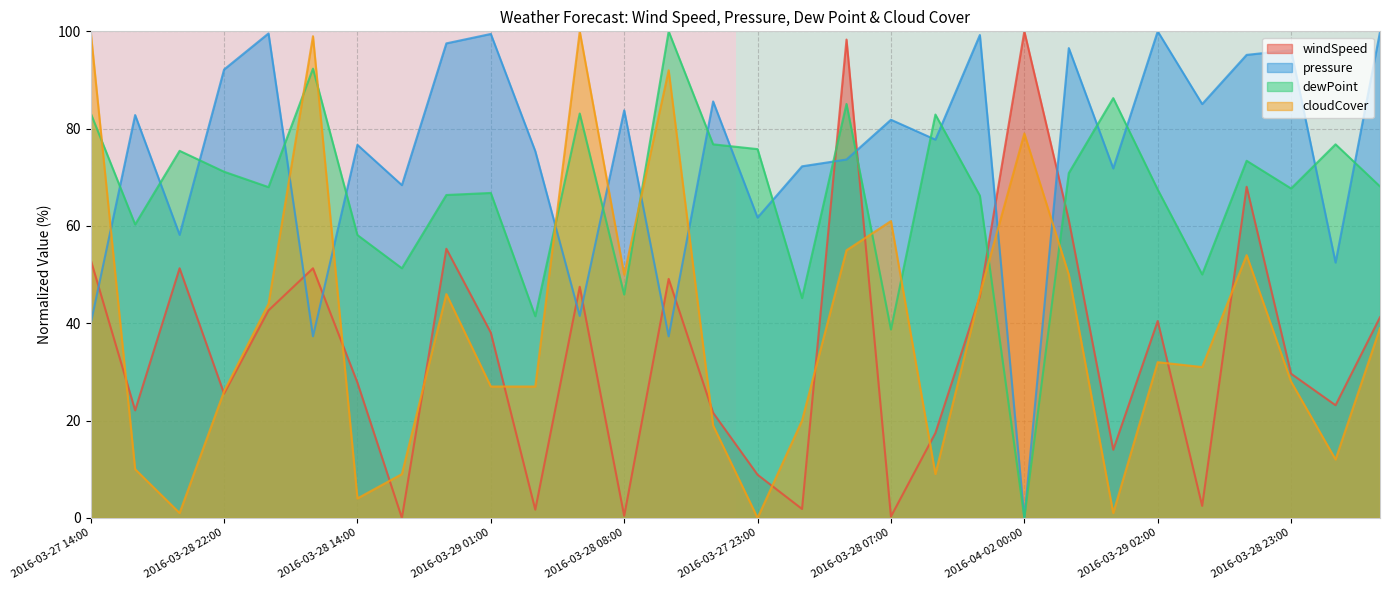

True or false: dewPoint and windSpeed cross at least once.

True